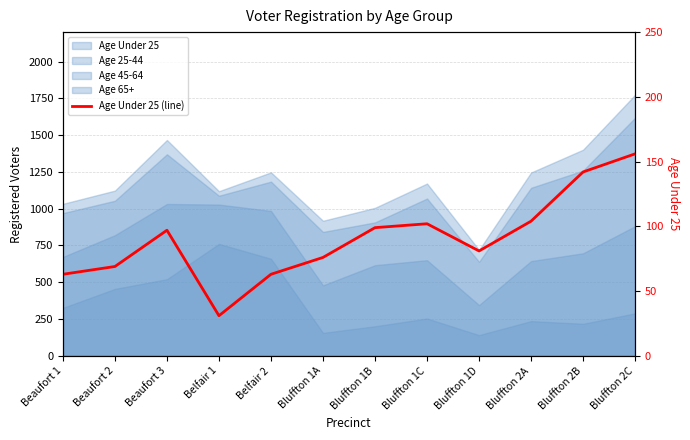

Reading right to left, list all the values displayed in this chart.

Bluffton 2C=156	Bluffton 2B=142	Bluffton 2A=104	Bluffton 1D=81	Bluffton 1C=102	Bluffton 1B=99	Bluffton 1A=76	Belfair 2=63	Belfair 1=31	Beaufort 3=97	Beaufort 2=69	Beaufort 1=63